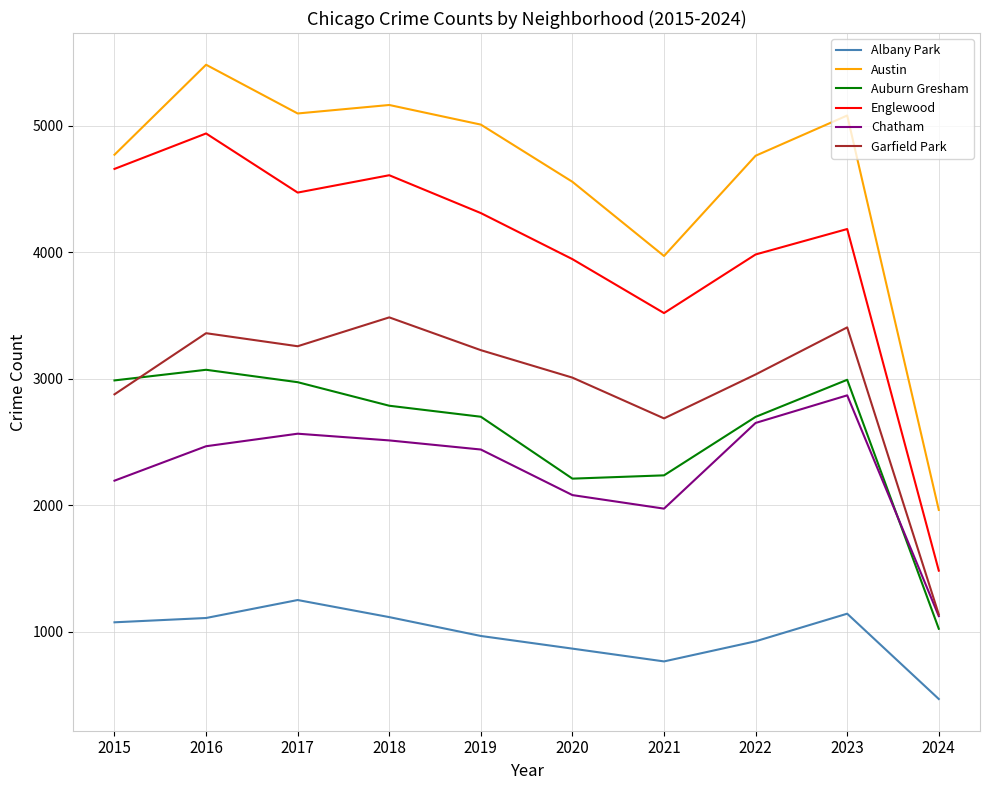

Which series has the widest spread of values?

Austin